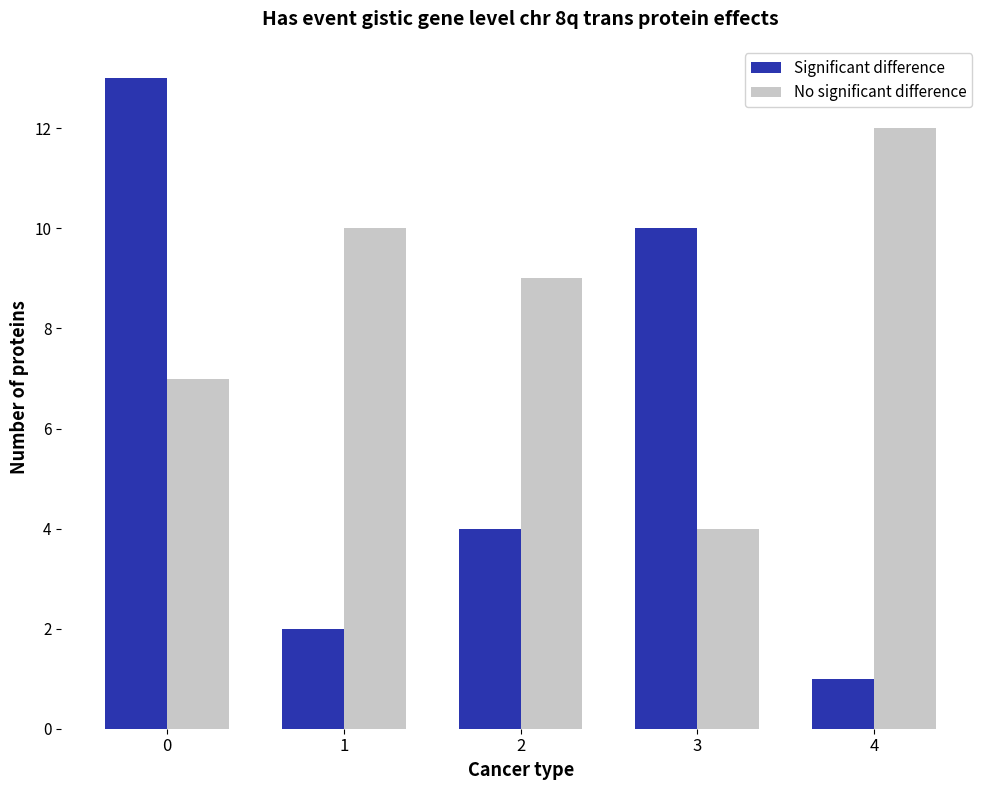

Reading left to right, extract all data points from this chart.

Significant difference: 0=13	1=2	2=4	3=10	4=1
No significant difference: 0=7	1=10	2=9	3=4	4=12